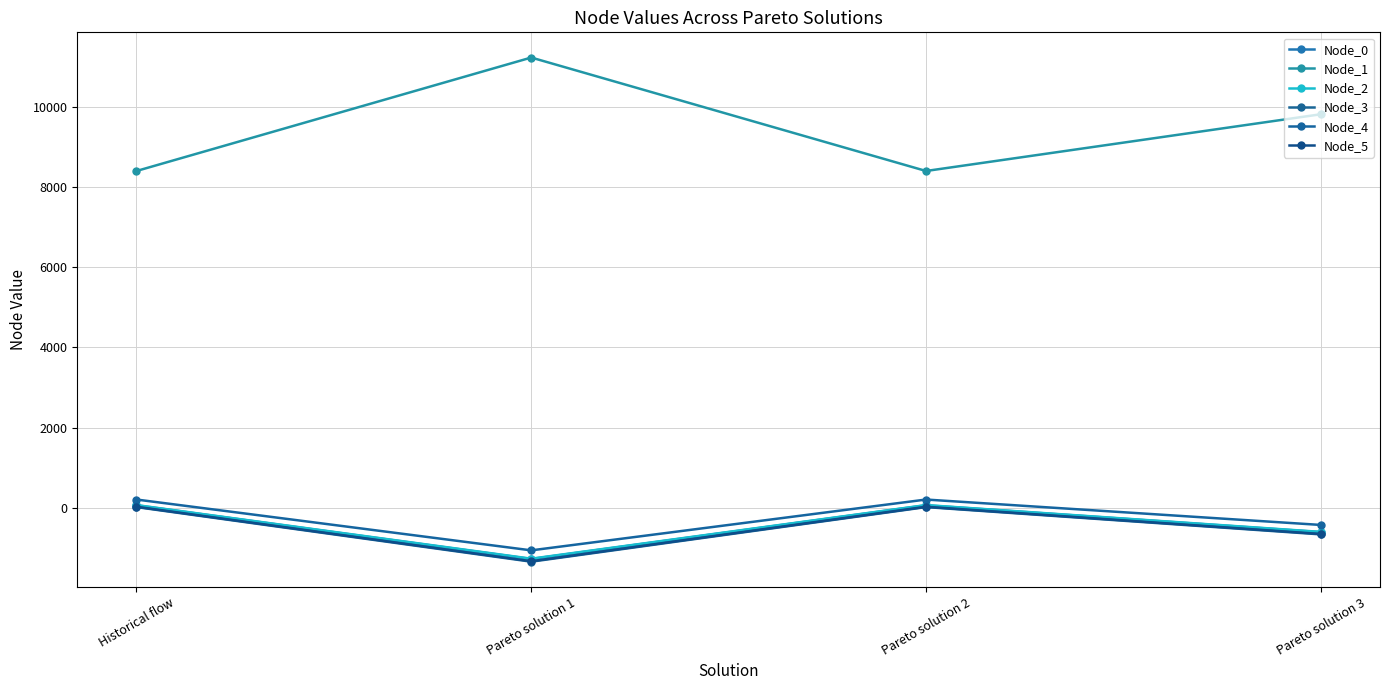

The Node_3 series shows 15.4 at Historical flow. True or false?

True